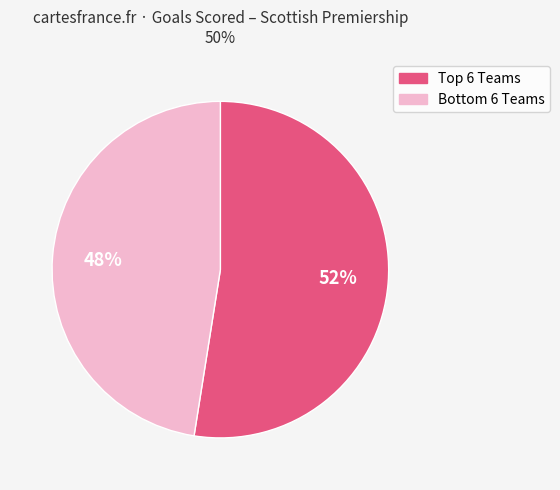

Is there a majority slice in this chart?

Yes